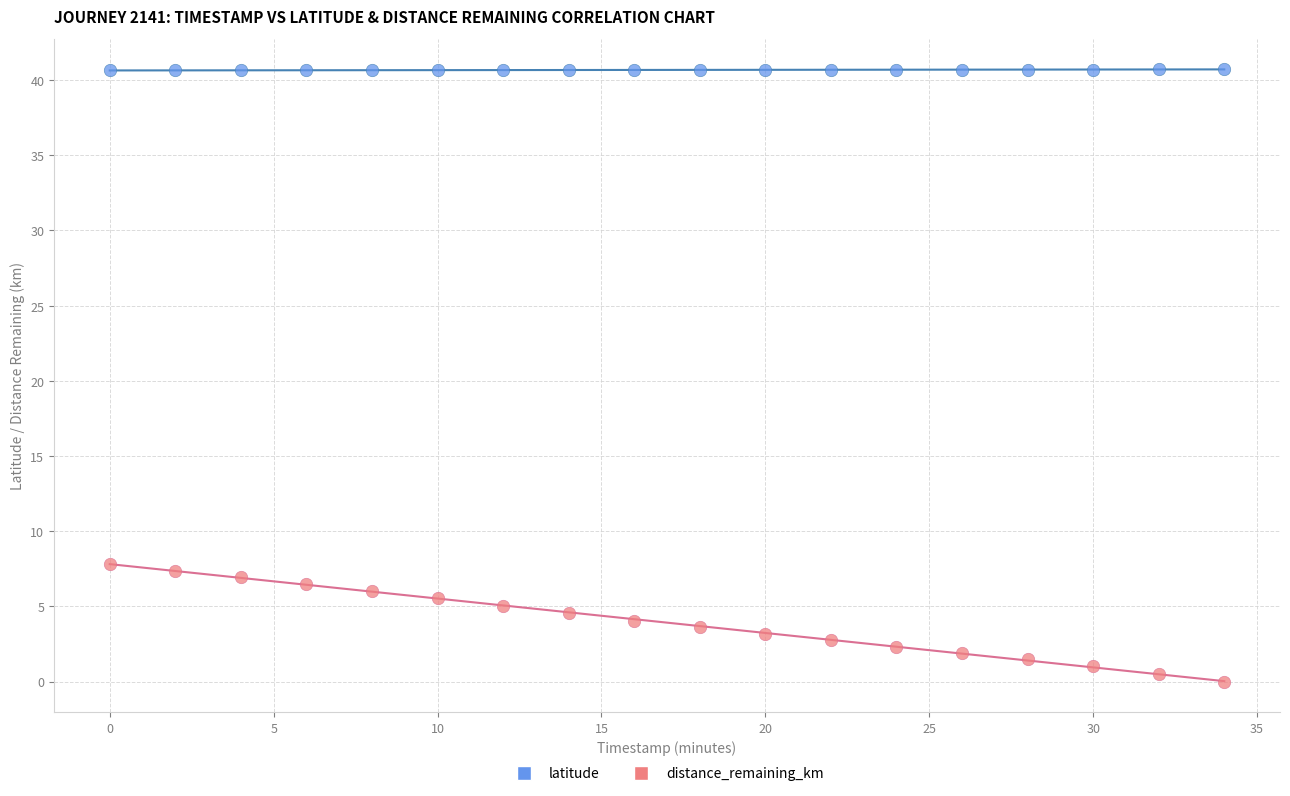

Which series reaches the minimum Y coordinate?

distance_remaining_km